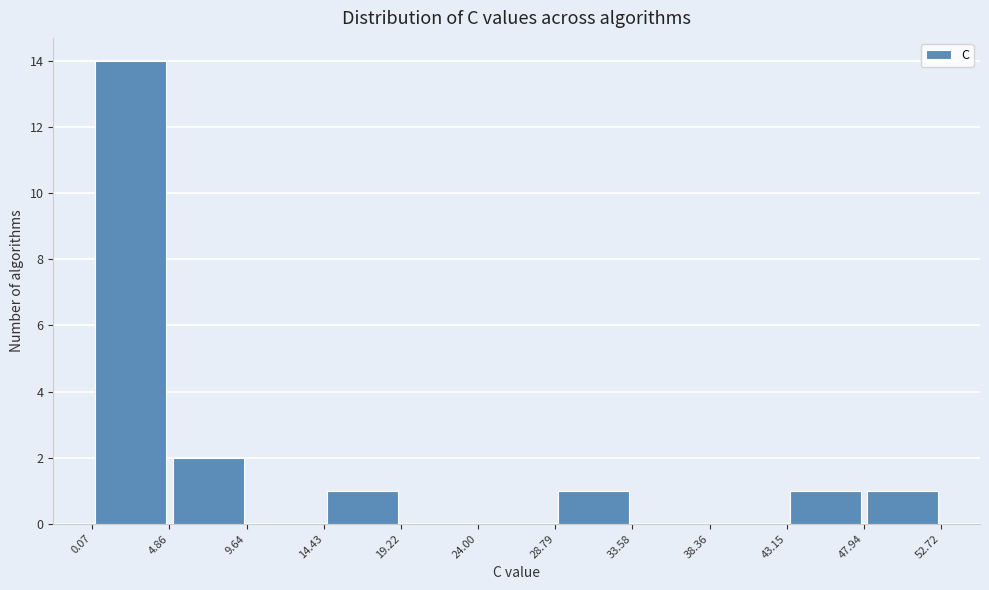

Reading left to right, transcribe this chart: for each bar, give the range it covers on the x-axis and its height. The values are not printed on the chart, so give them approximately, as read against the axis.

0.07 to 4.86: 14
4.86 to 9.64: 2
9.64 to 14.43: 0
14.43 to 19.22: 1
19.22 to 24.00: 0
24.00 to 28.79: 0
28.79 to 33.58: 1
33.58 to 38.36: 0
38.36 to 43.15: 0
43.15 to 47.94: 1
47.94 to 52.72: 1